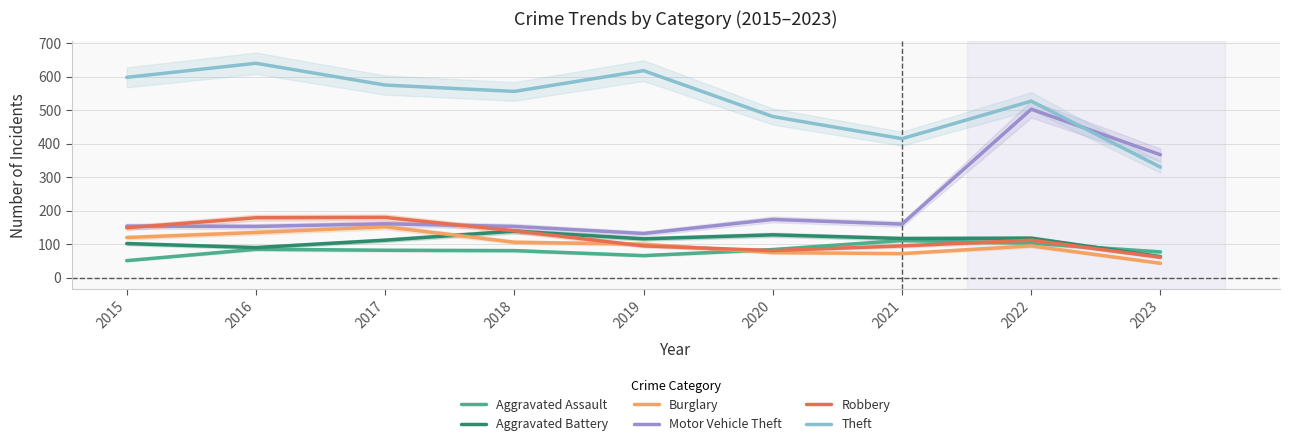

Where is Aggravated Battery nearest to the value 101?

2015